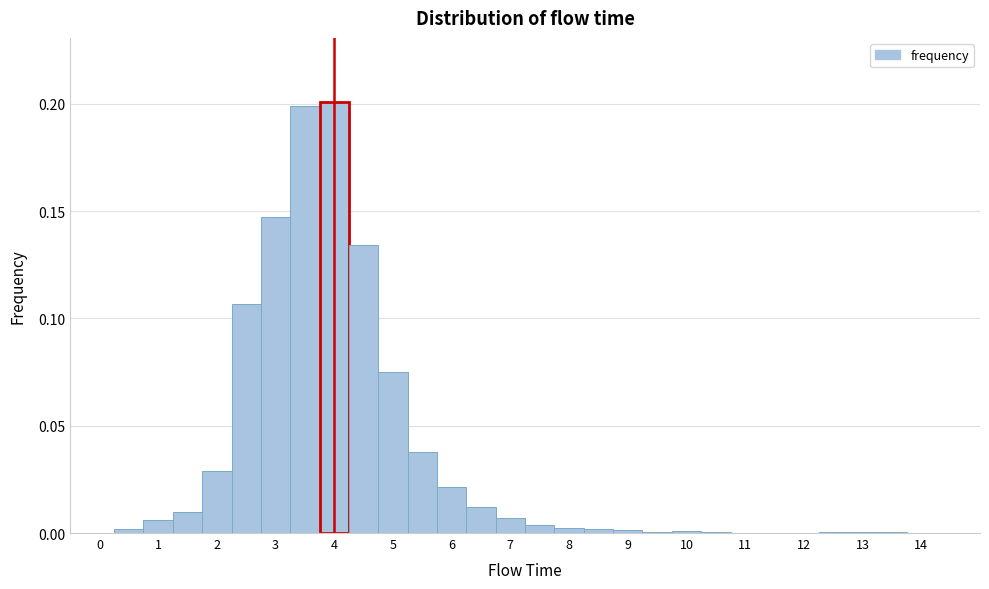

How tall is the bar that spans 5.25 to 5.75 on the x-axis? Neither the bar edges nor the heights are printed on the chart, so give them approximately, as read against the axes.

0.040